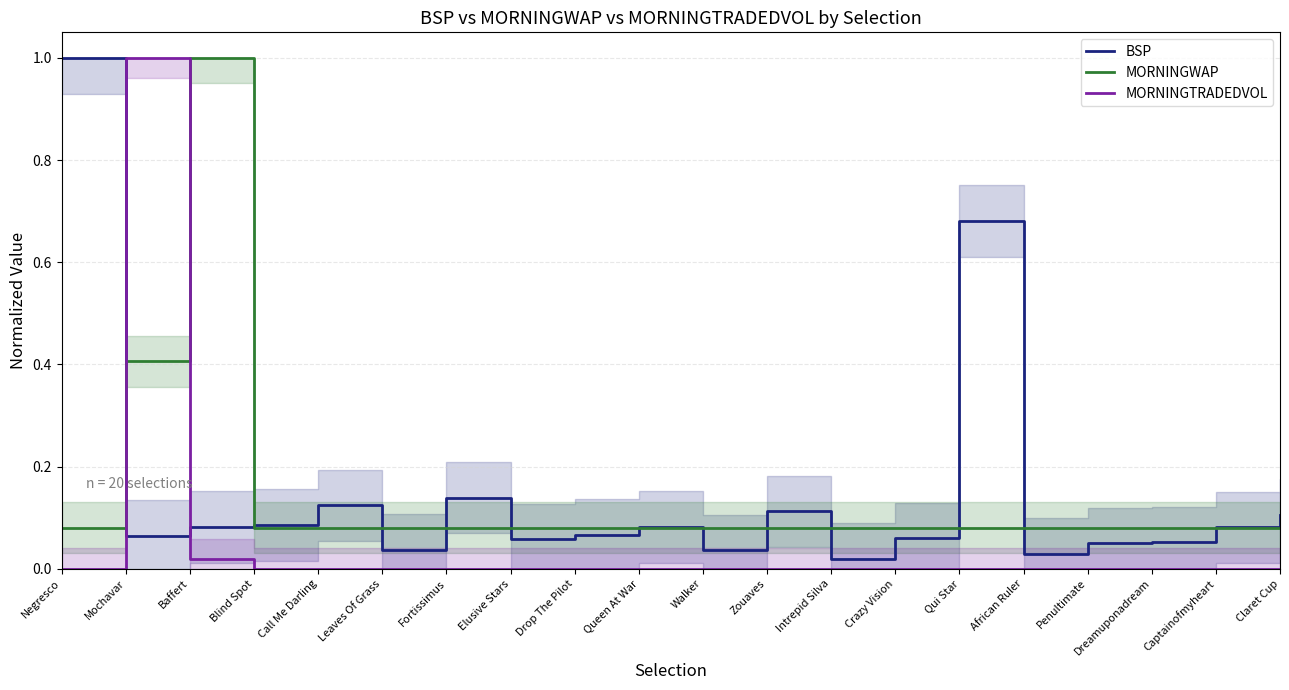

How many data points in MORNINGTRADEDVOL are above 0?

2